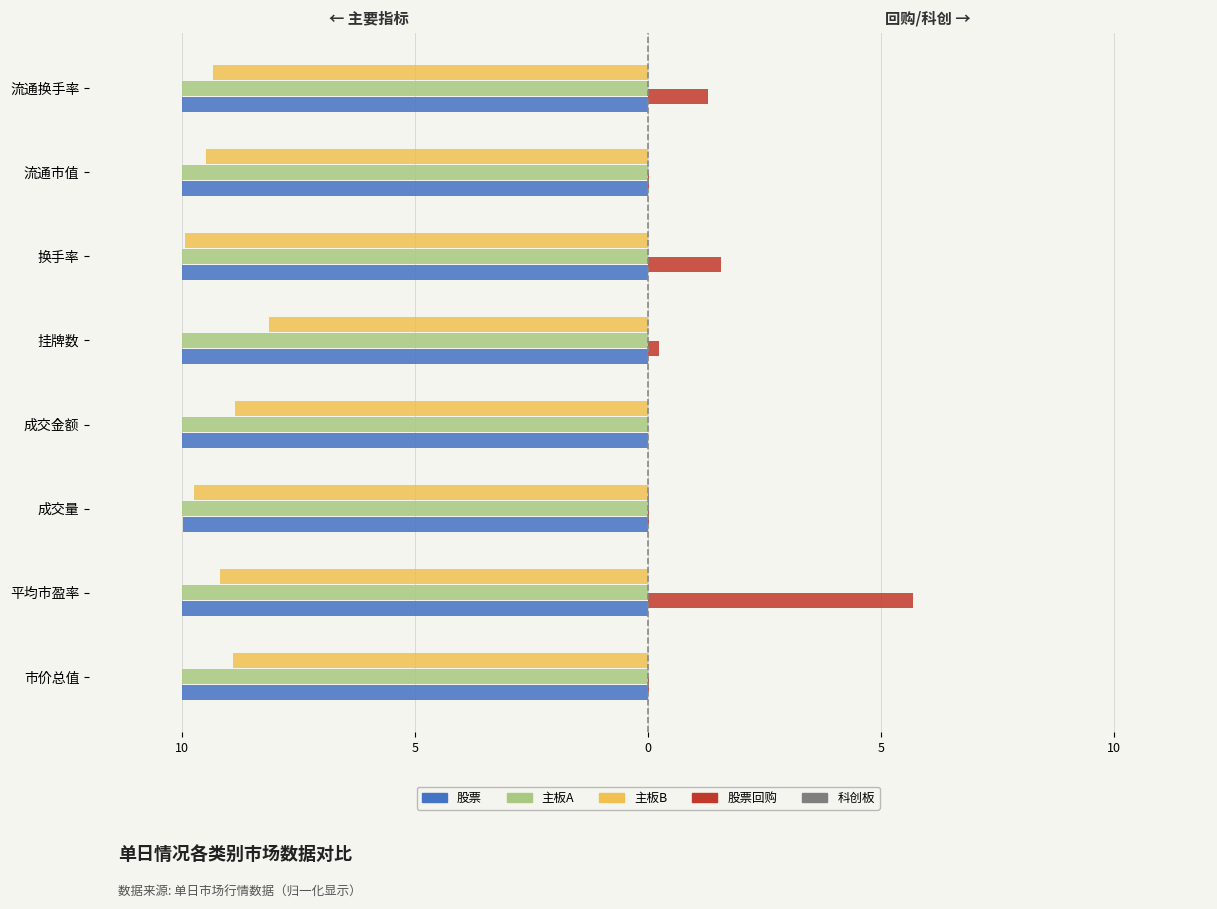

What are all the series names shown in the legend?

股票, 主板A, 主板B, 股票回购, 科创板